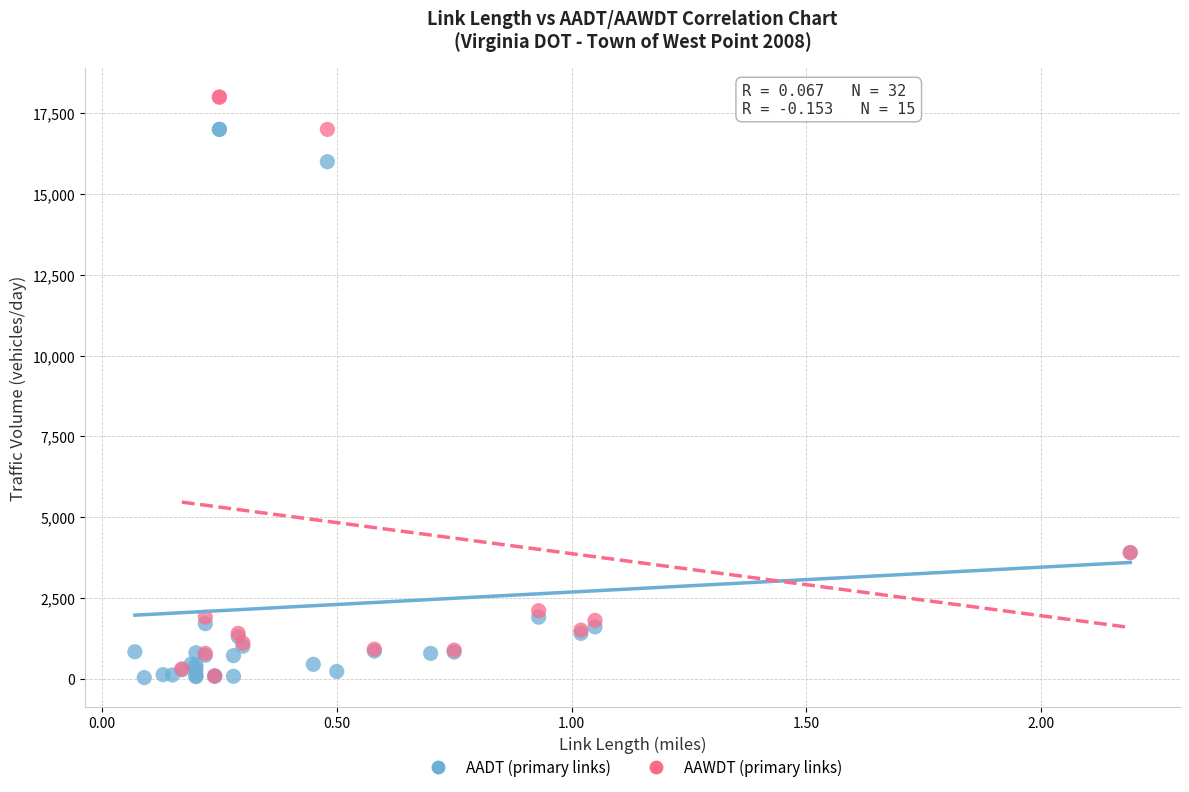

Which series has the widest spread of Y values?

AAWDT (primary links)